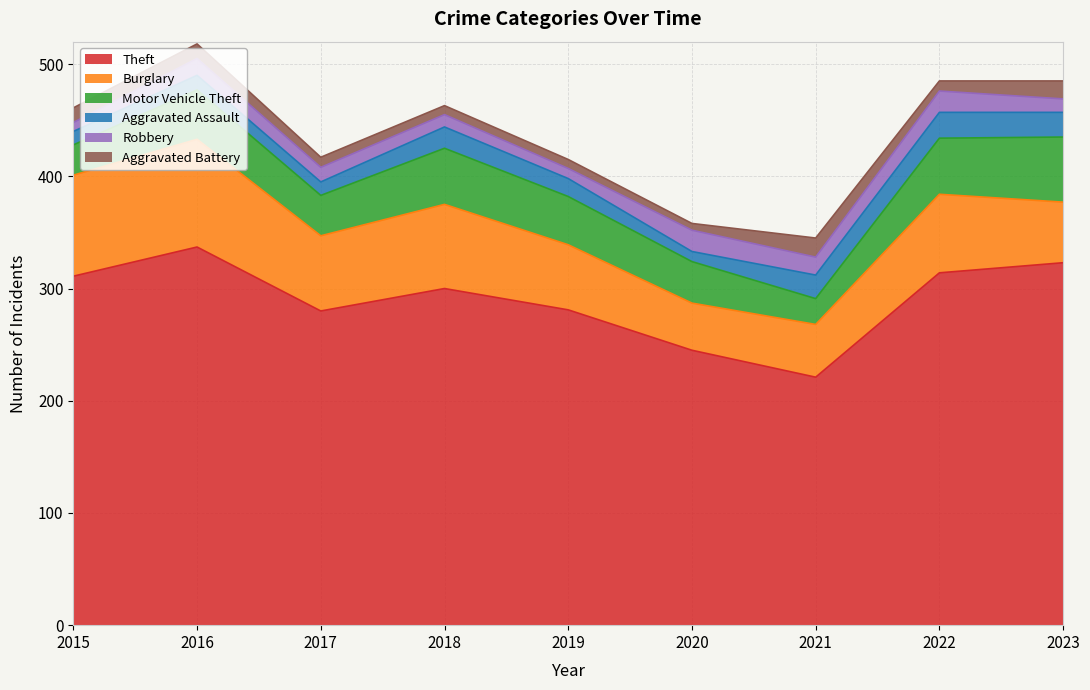

At which category is the sum across all series the highest?

2016